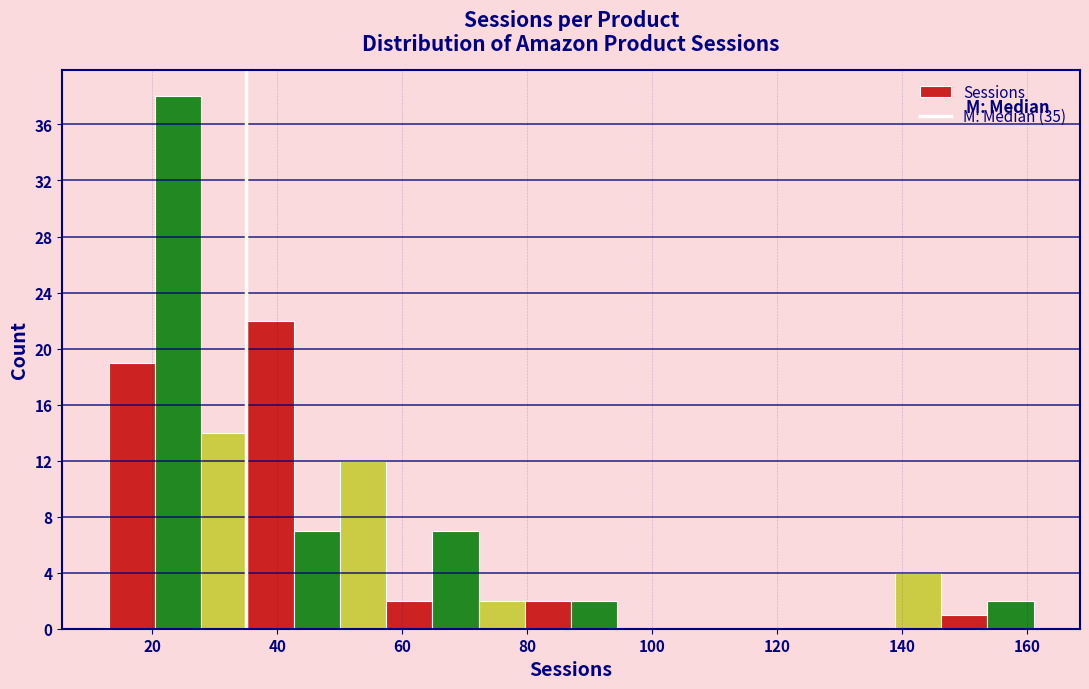

Read against the x-axis, roughly where is the centre of the tallest bar?

24